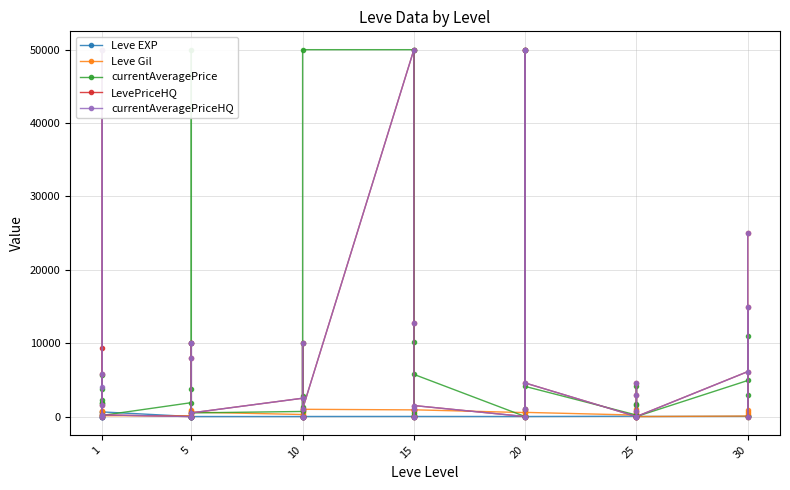

Which series has the largest total across all categories?

currentAveragePrice